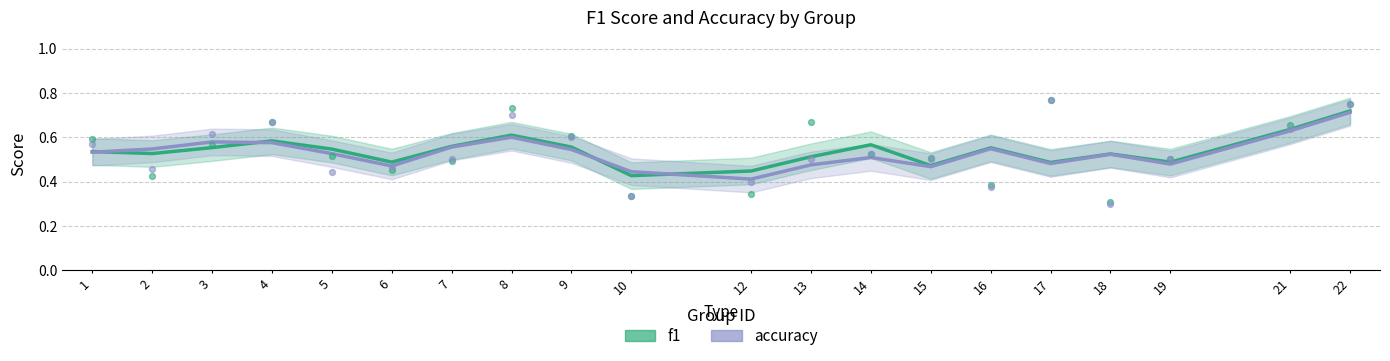

What is the total value across all series at 2?

1.1